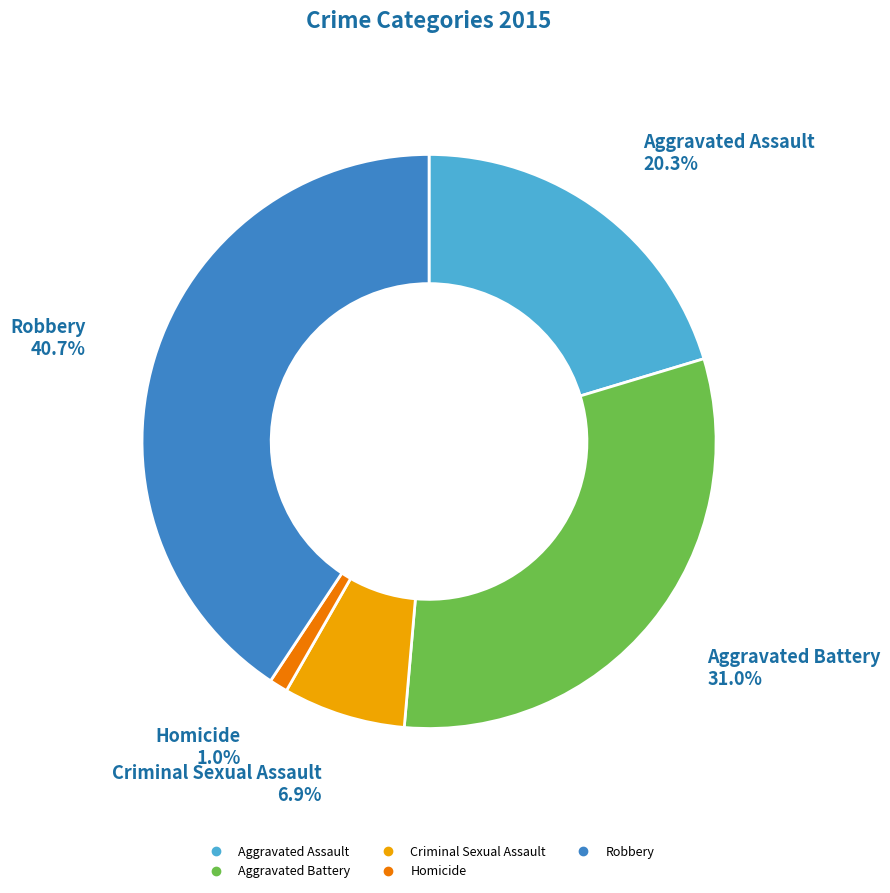

Combined, what portion of the pie is Aggravated Assault and Aggravated Battery?

51.4%